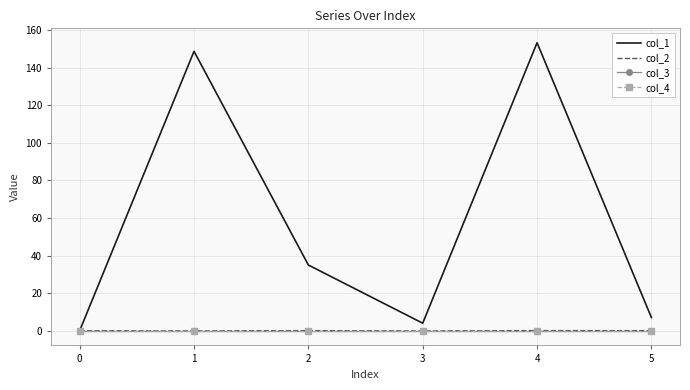

What is the difference between the highest and lowest values at 2?

35.0